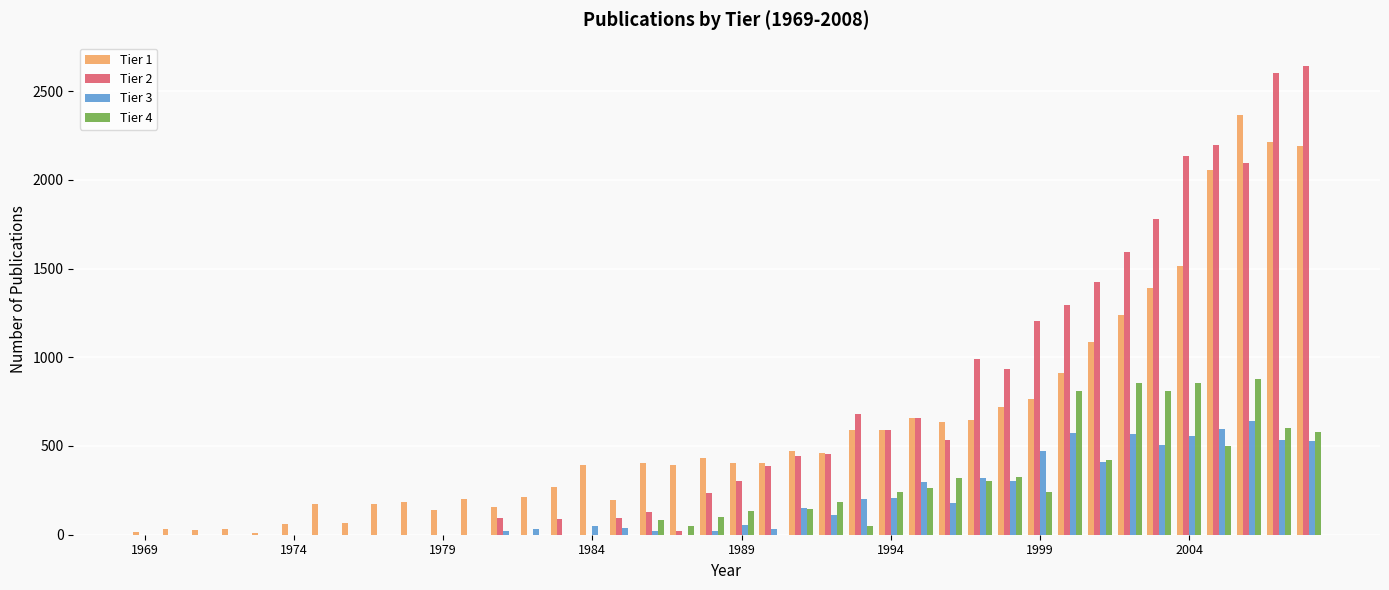

What is the maximum value for Tier 1?

2363